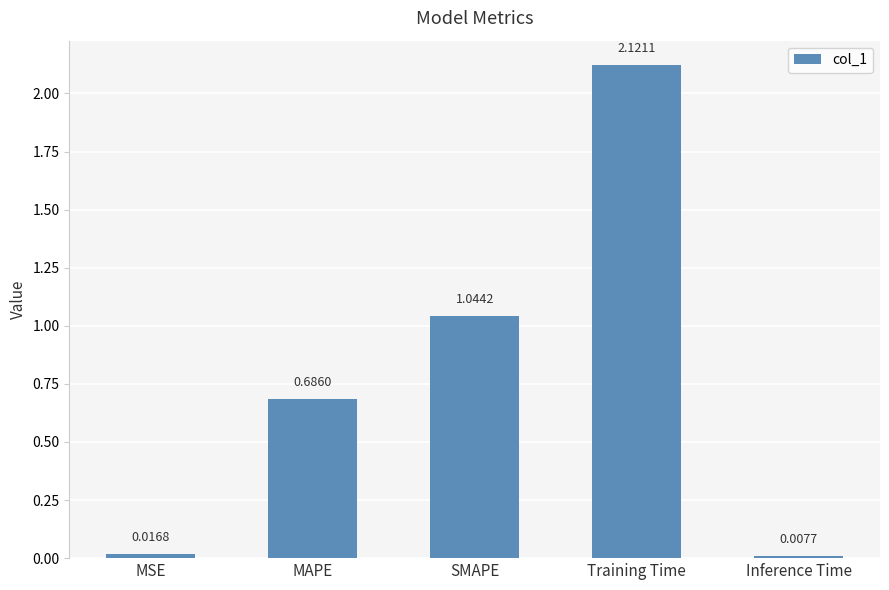

What position from the right is MSE?

5